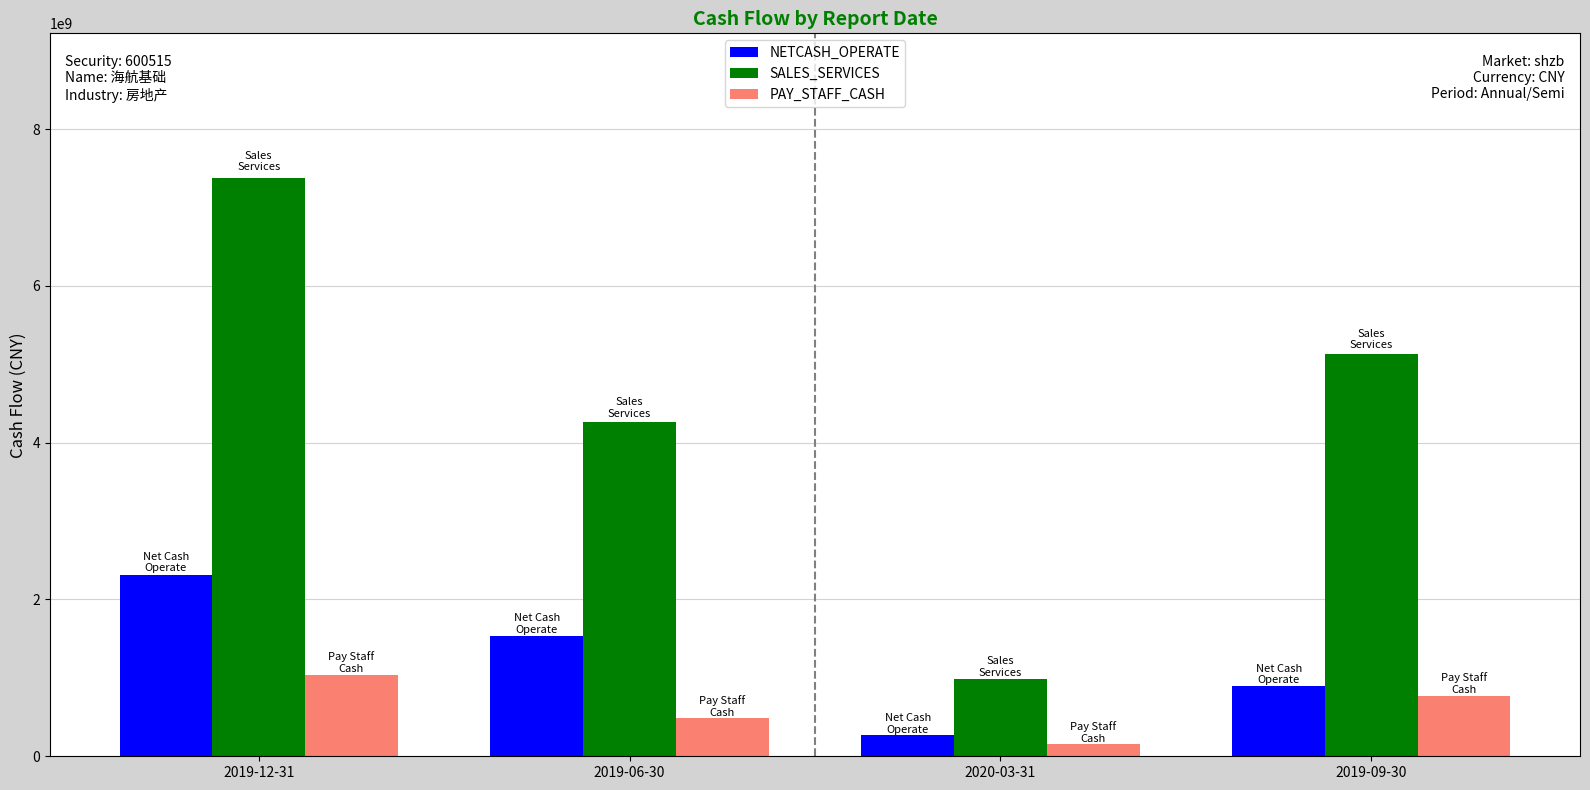

At which label is PAY_STAFF_CASH closest to 600528883?

2019-06-30